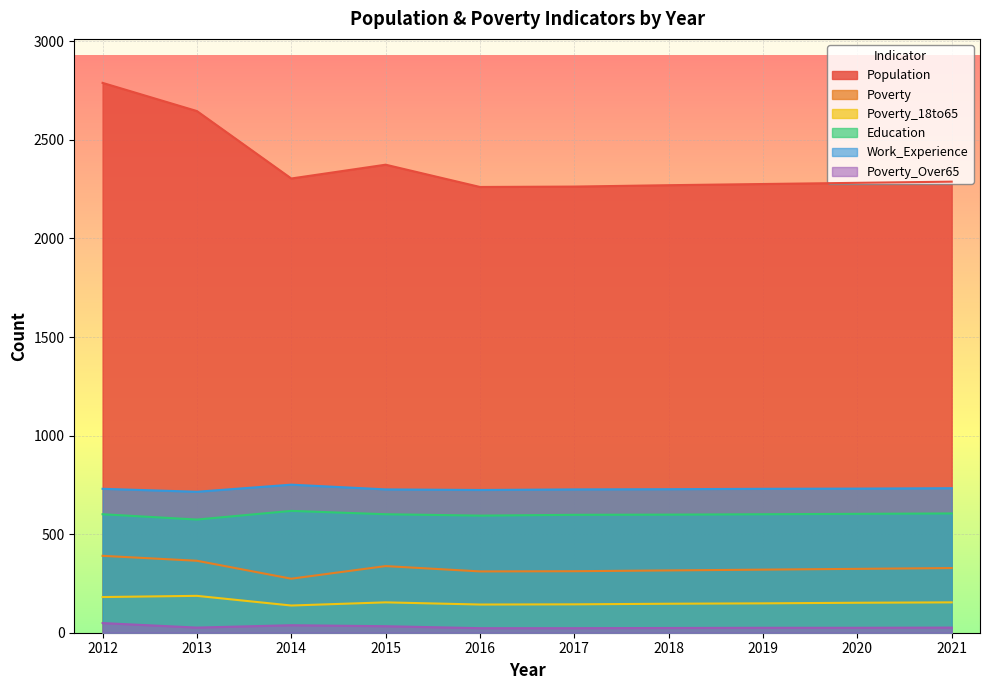

What is the spread (max minus min) of values at 2016?

2238